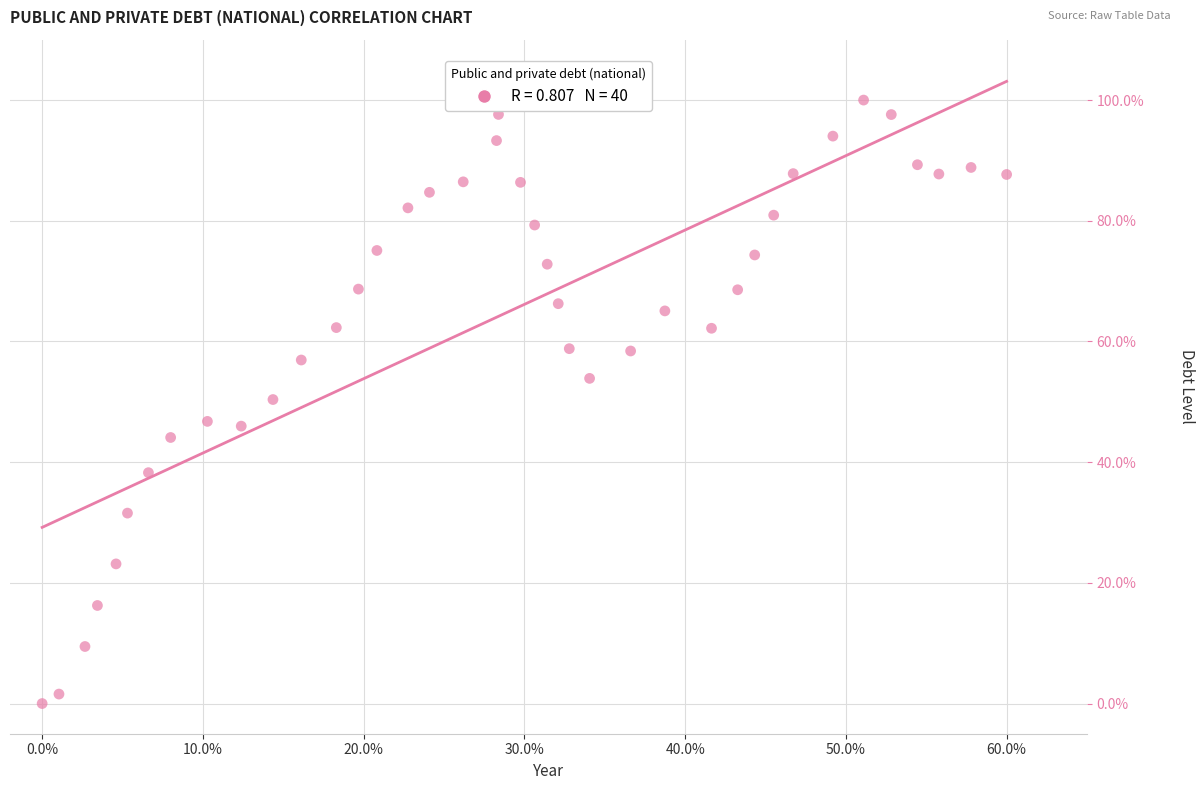

What is the range of Y values (max minus min)?

100.0